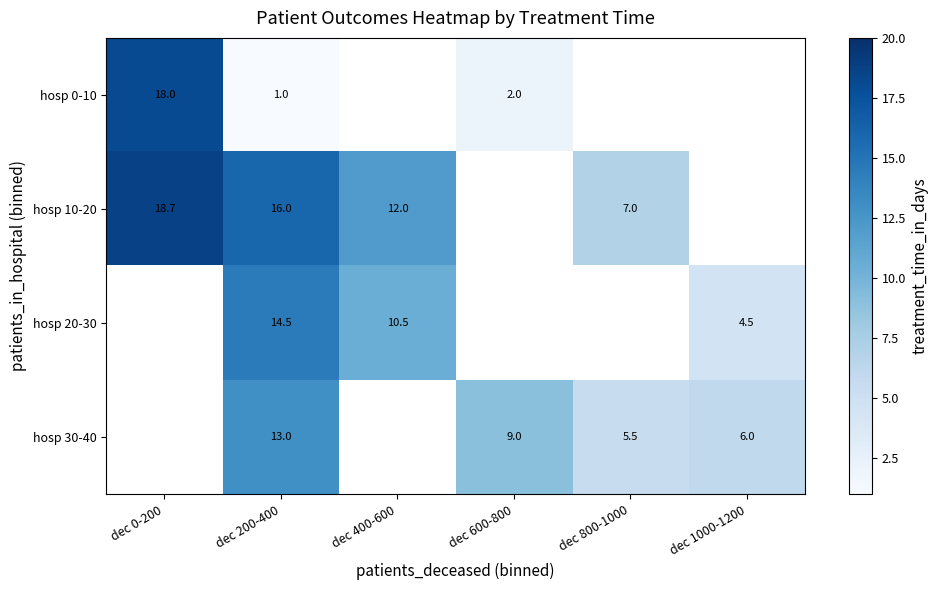

What is the difference between the hosp 0-10 values at dec 0-200 and dec 600-800?

16.0